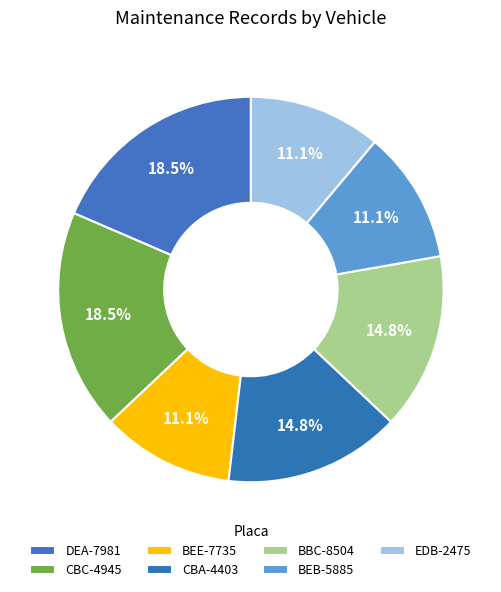

Count the number of slices in the pie.

7